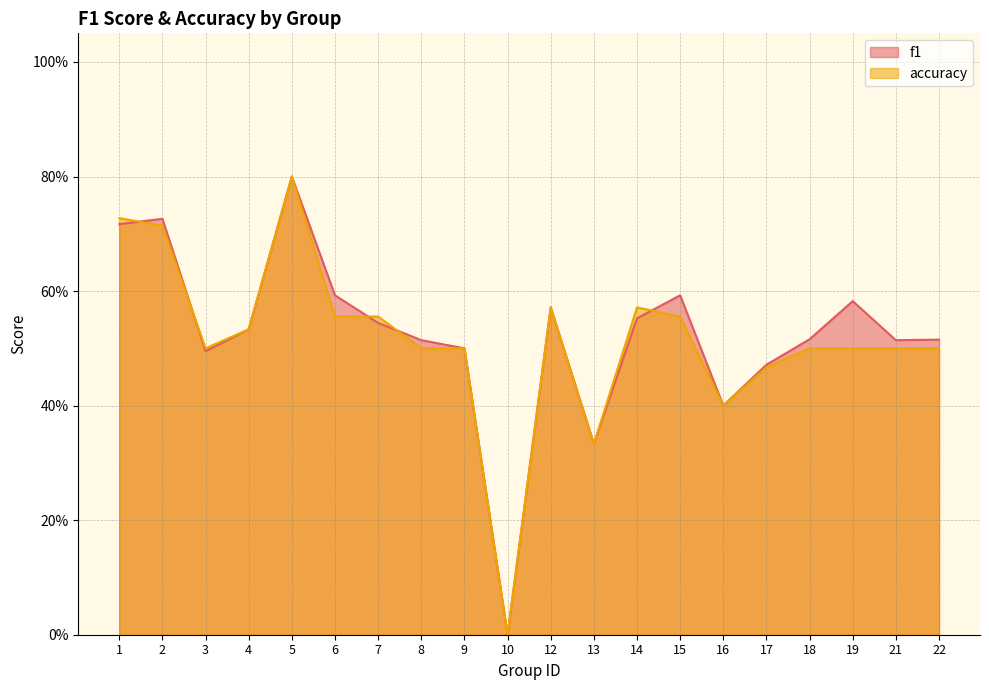

How many interior local peaks does the f1 series have?

5